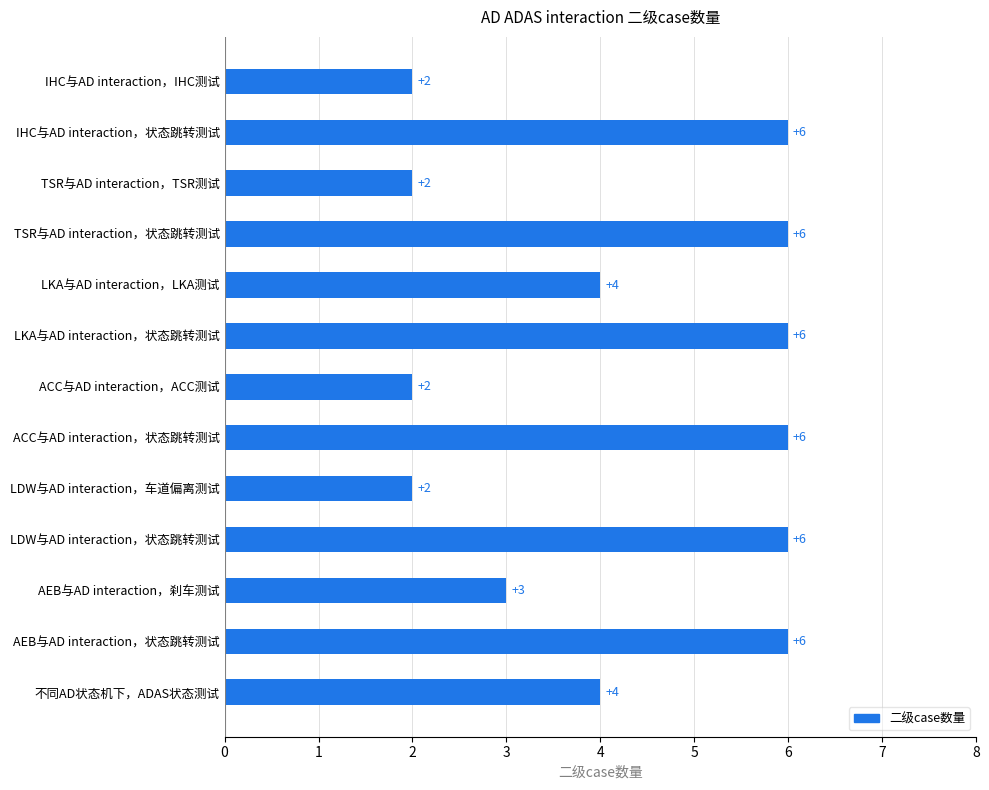

What is the greatest value displayed?

6